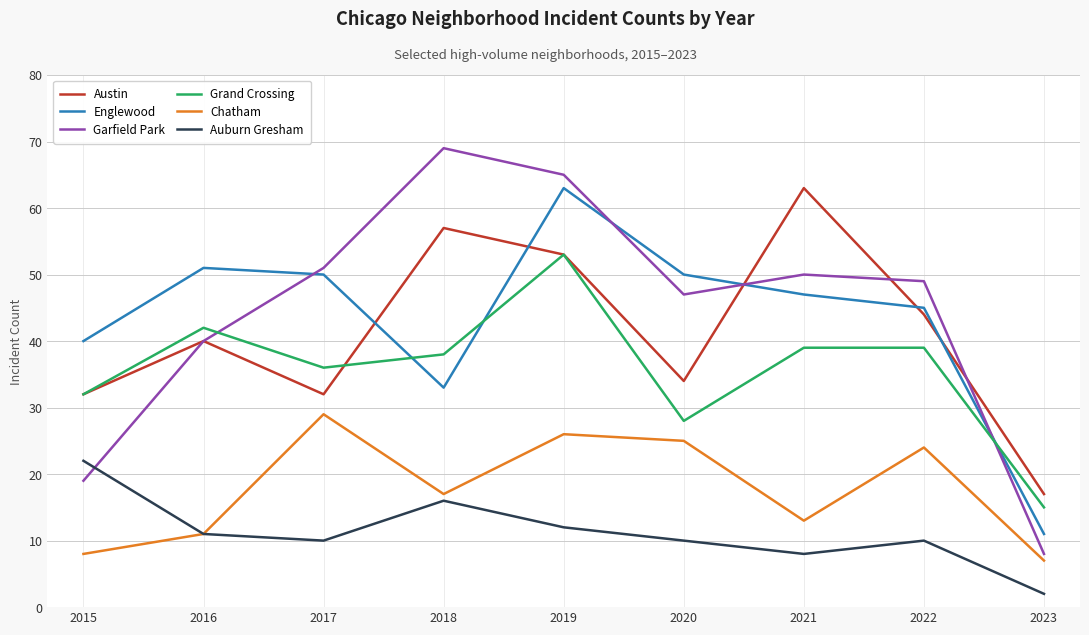

List the labels in order of Garfield Park value, smallest first.

2023, 2015, 2016, 2020, 2022, 2021, 2017, 2019, 2018